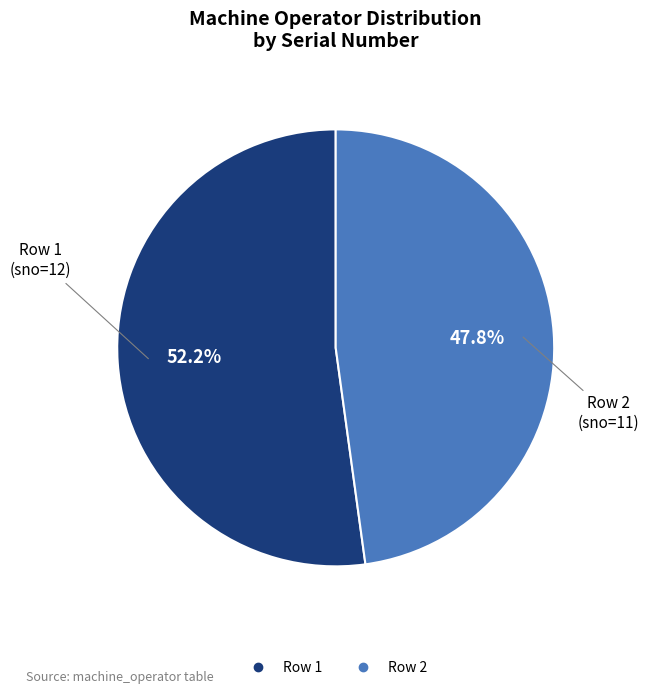

Does any single category account for the majority?

Yes